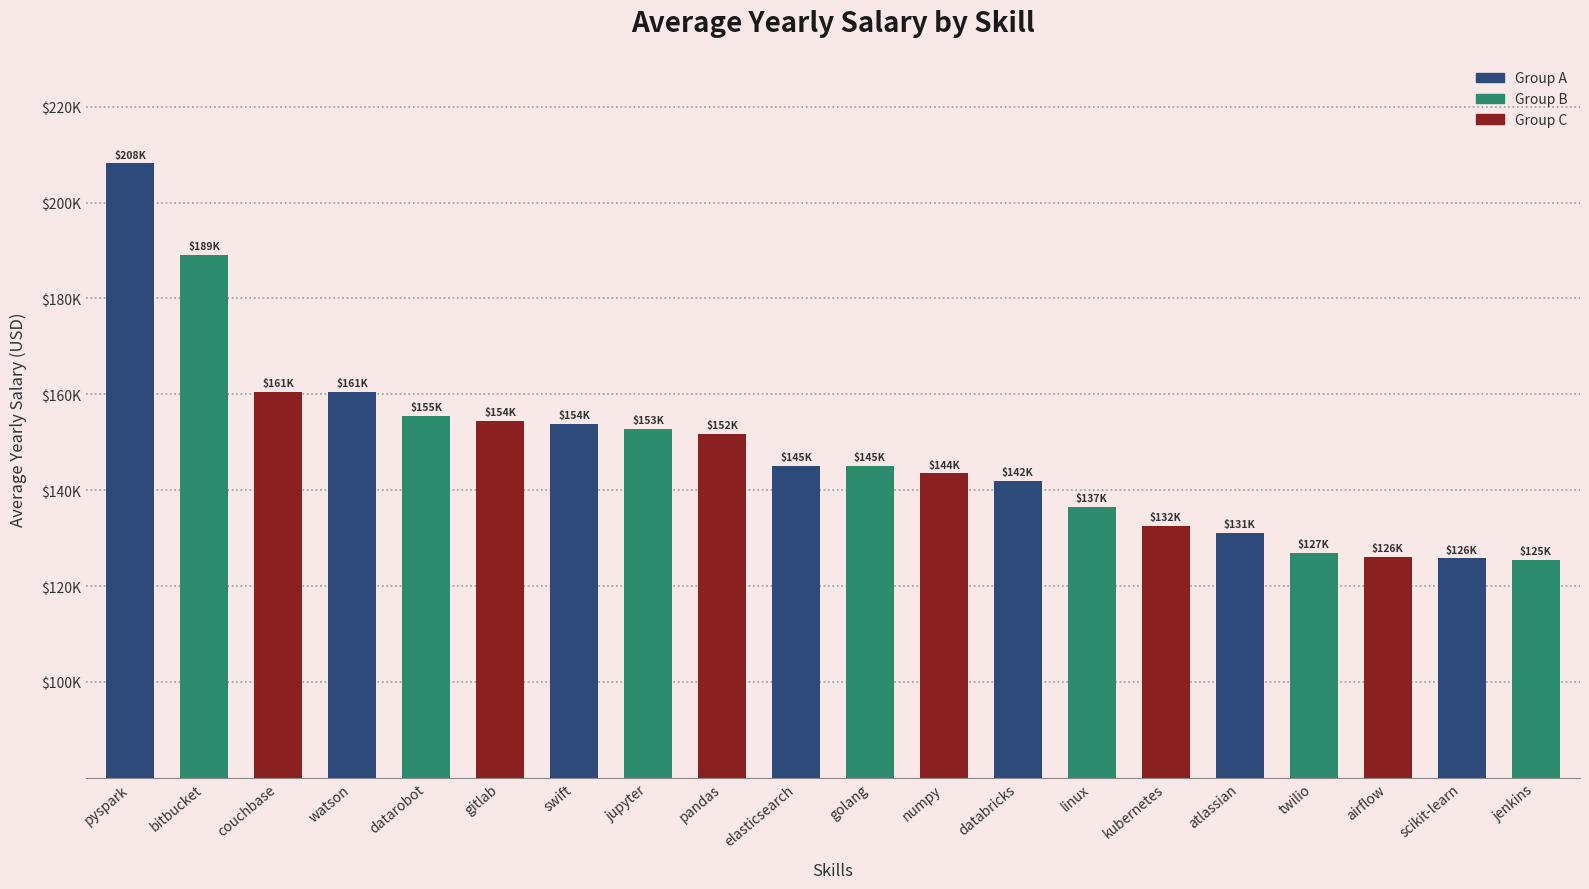

What is the label of the 3rd bar from the right?

airflow